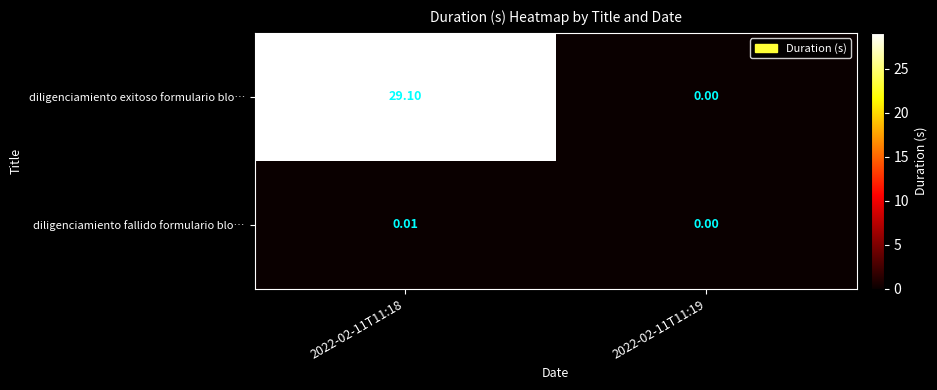

Which series has the largest total across all categories?

diligenciamiento exitoso formulario blo…